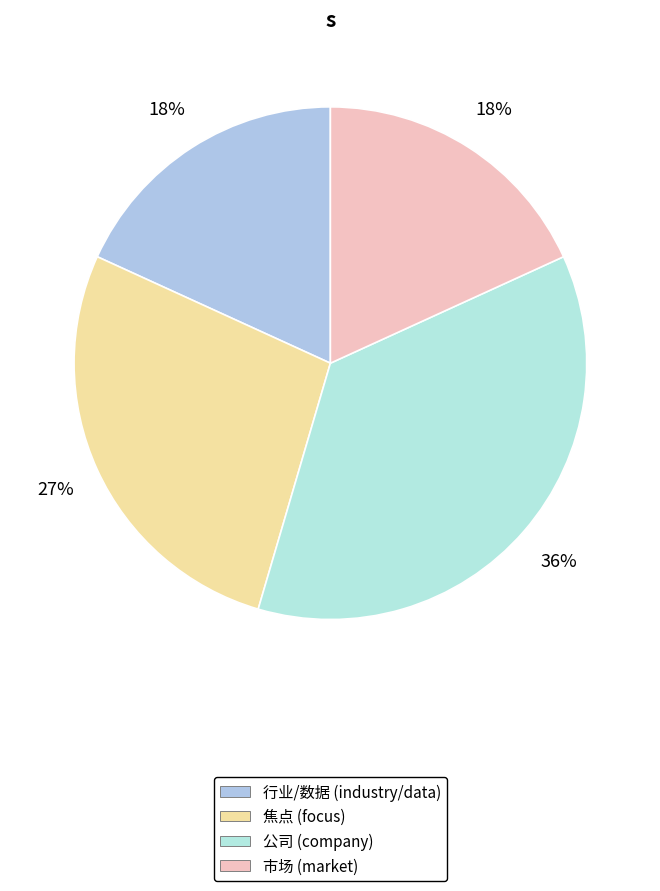

Count the number of slices in the pie.

4